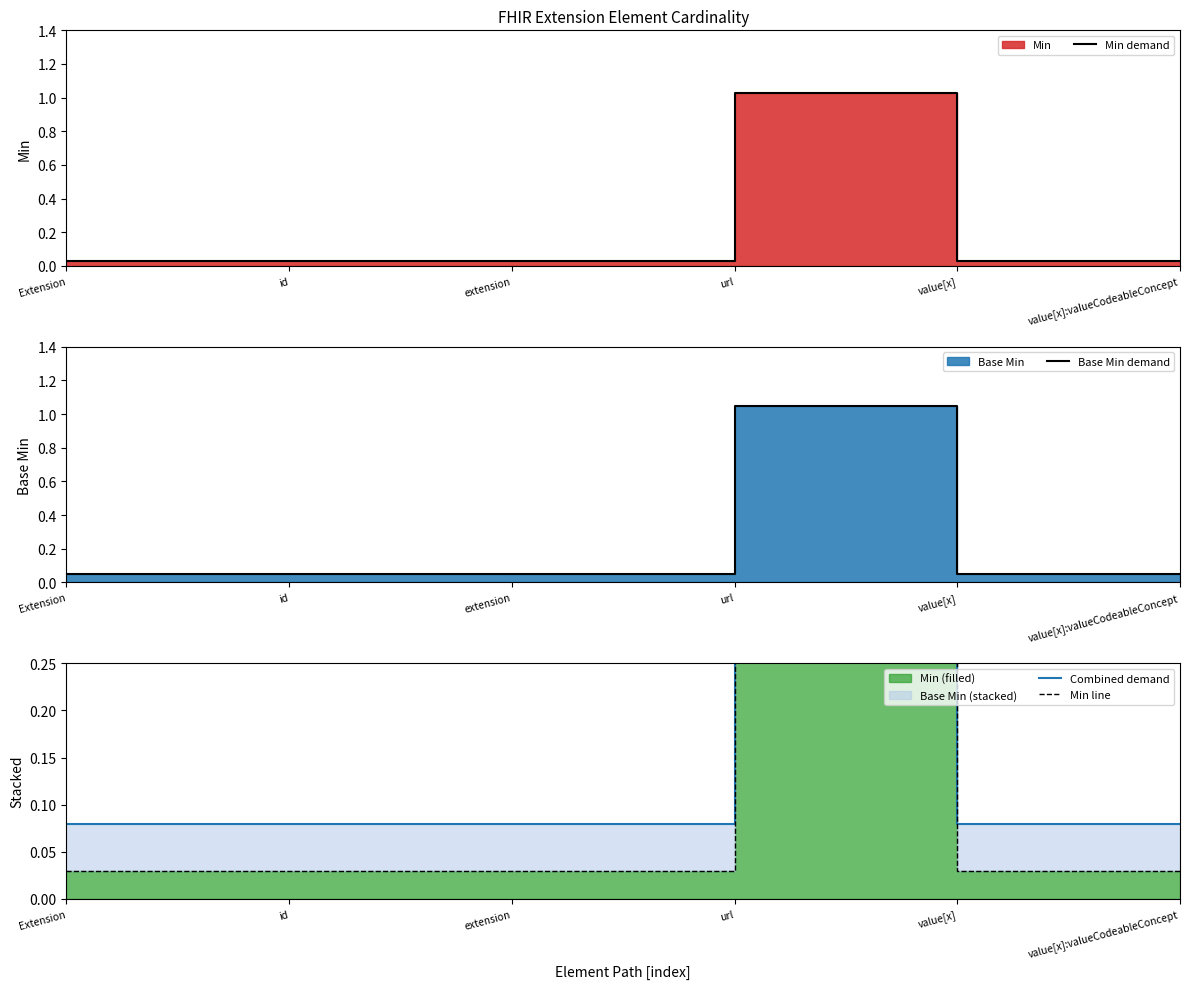

Reading left to right, what are all the values shown in this chart?

Min demand: Extension=0.0	id=0.0	extension=0.0	url=1.0	value[x]=0.0	value[x]:valueCodeableConcept=0.0
Base Min demand: Extension=0.1	id=0.1	extension=0.1	url=1.1	value[x]=0.1	value[x]:valueCodeableConcept=0.1
Combined demand: Extension=0.1	id=0.1	extension=0.1	url=2.1	value[x]=0.1	value[x]:valueCodeableConcept=0.1
Min line: Extension=0.0	id=0.0	extension=0.0	url=1.0	value[x]=0.0	value[x]:valueCodeableConcept=0.0